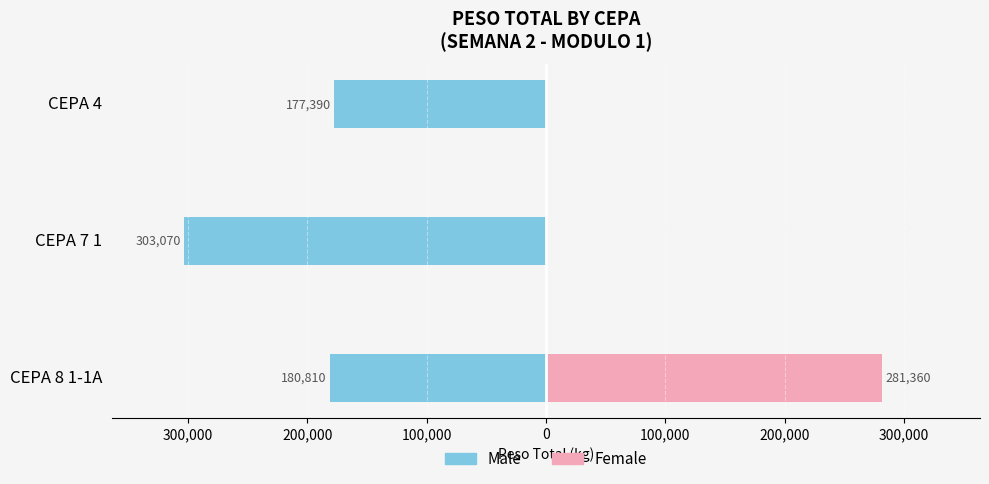

Does the chart contain any negative values?

Yes